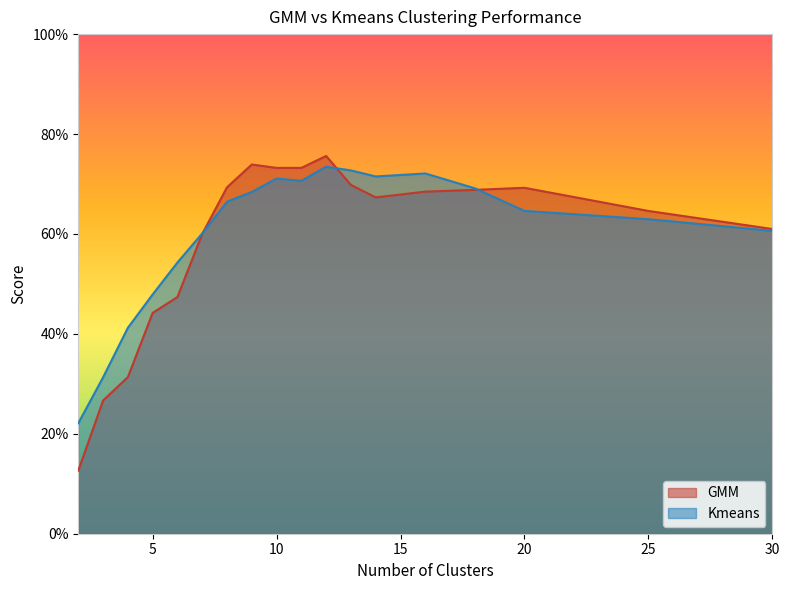

Reading right to left, list all the values displayed in this chart.

GMM: 0.6	0.6	0.7	0.7	0.7	0.7	0.7	0.8	0.7	0.7	0.7	0.7	0.6	0.5	0.4	0.3	0.3	0.1
Kmeans: 0.6	0.6	0.6	0.7	0.7	0.7	0.7	0.7	0.7	0.7	0.7	0.7	0.6	0.5	0.5	0.4	0.3	0.2